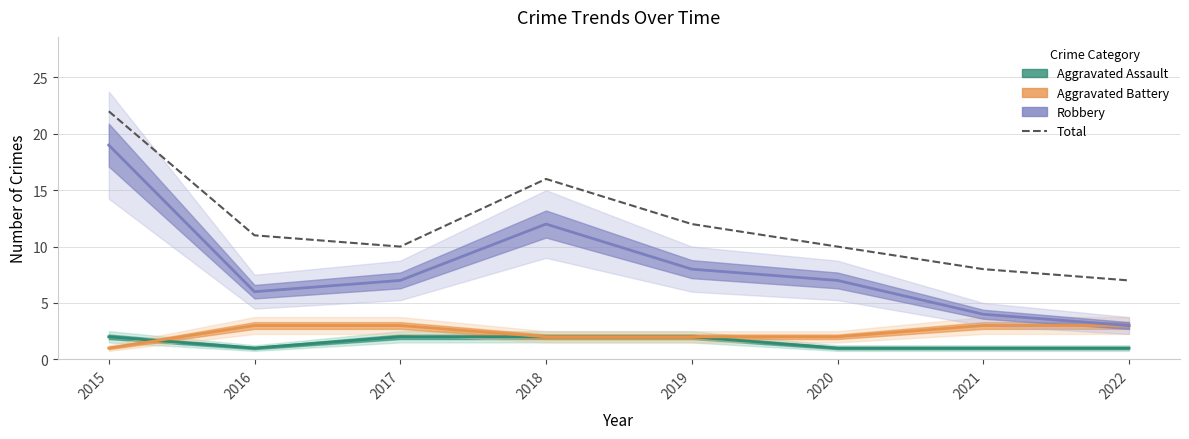

At which category is the sum across all series the highest?

2015